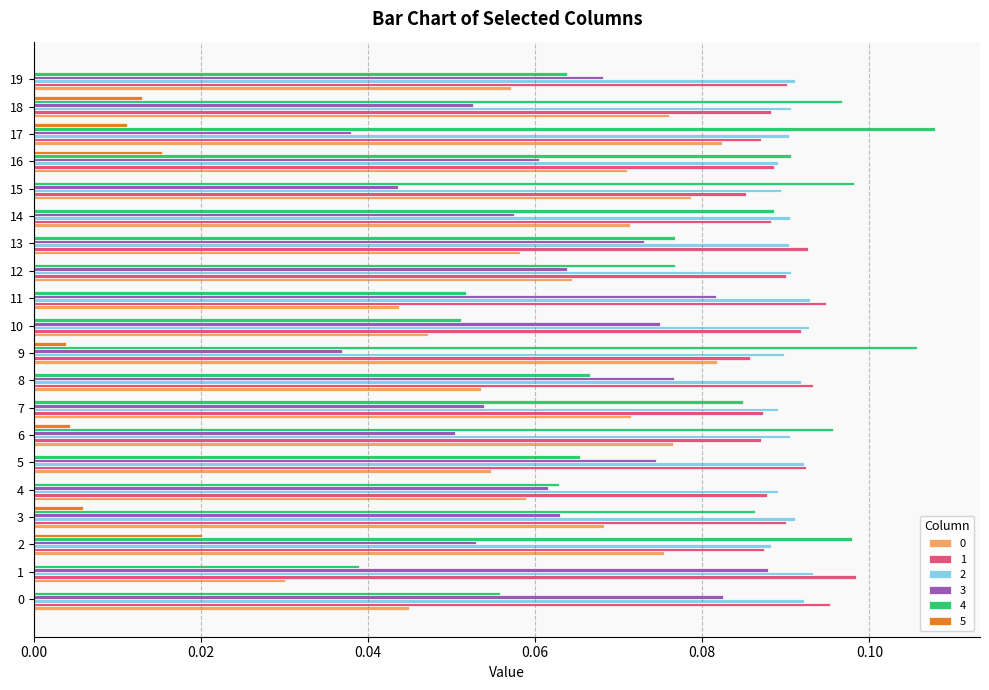

Is it true that 5 equals 0.0 at 8?

True